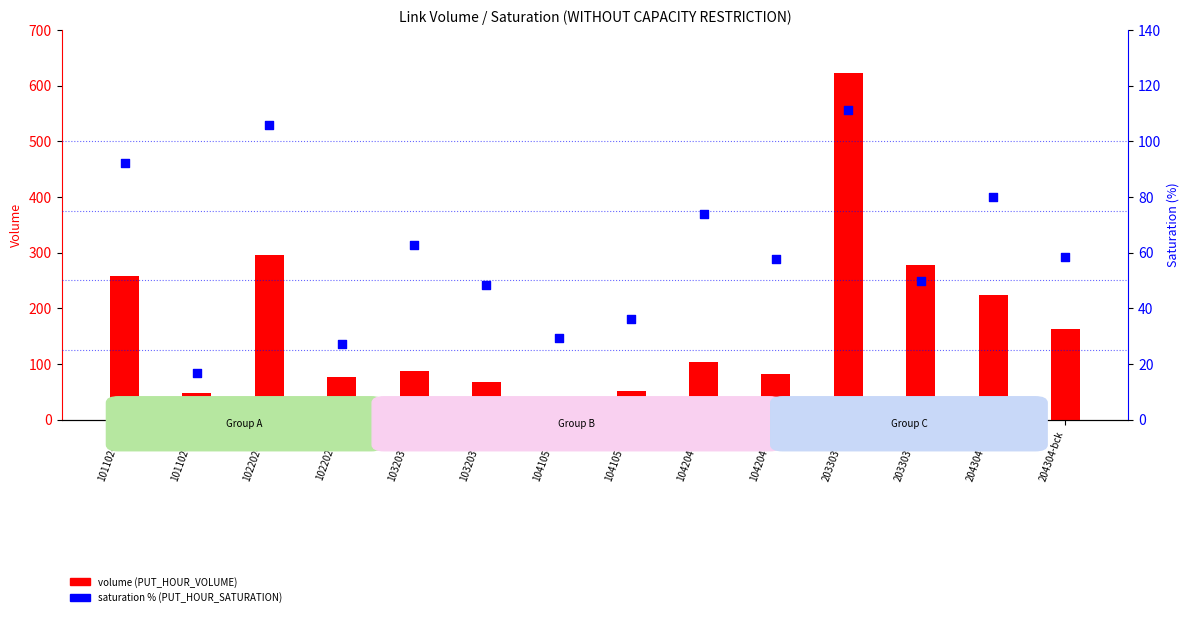

What is the total value across all series at 204304-fwd?

304.2